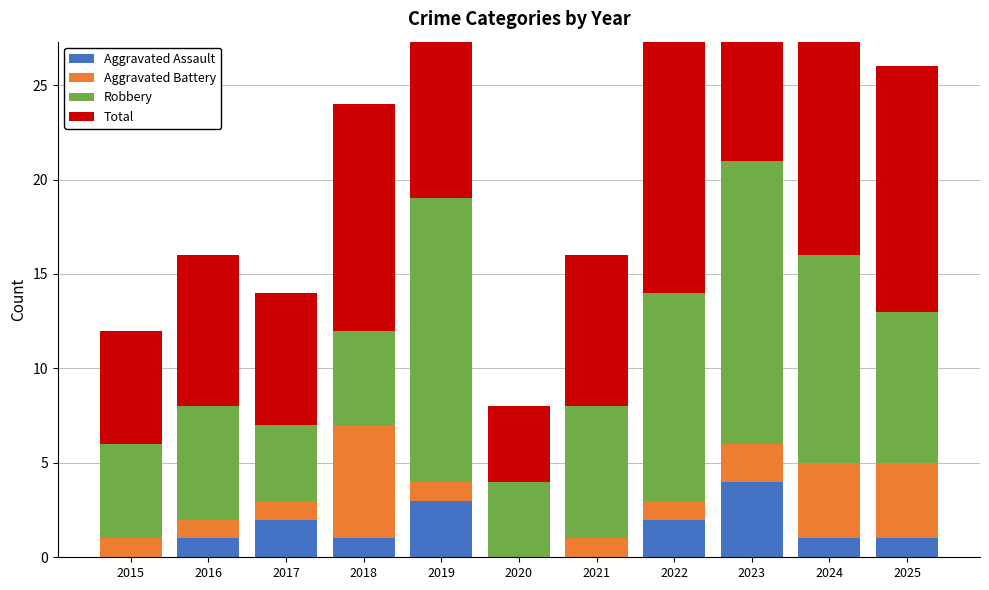

What is the spread (max minus min) of values at 2025?

12